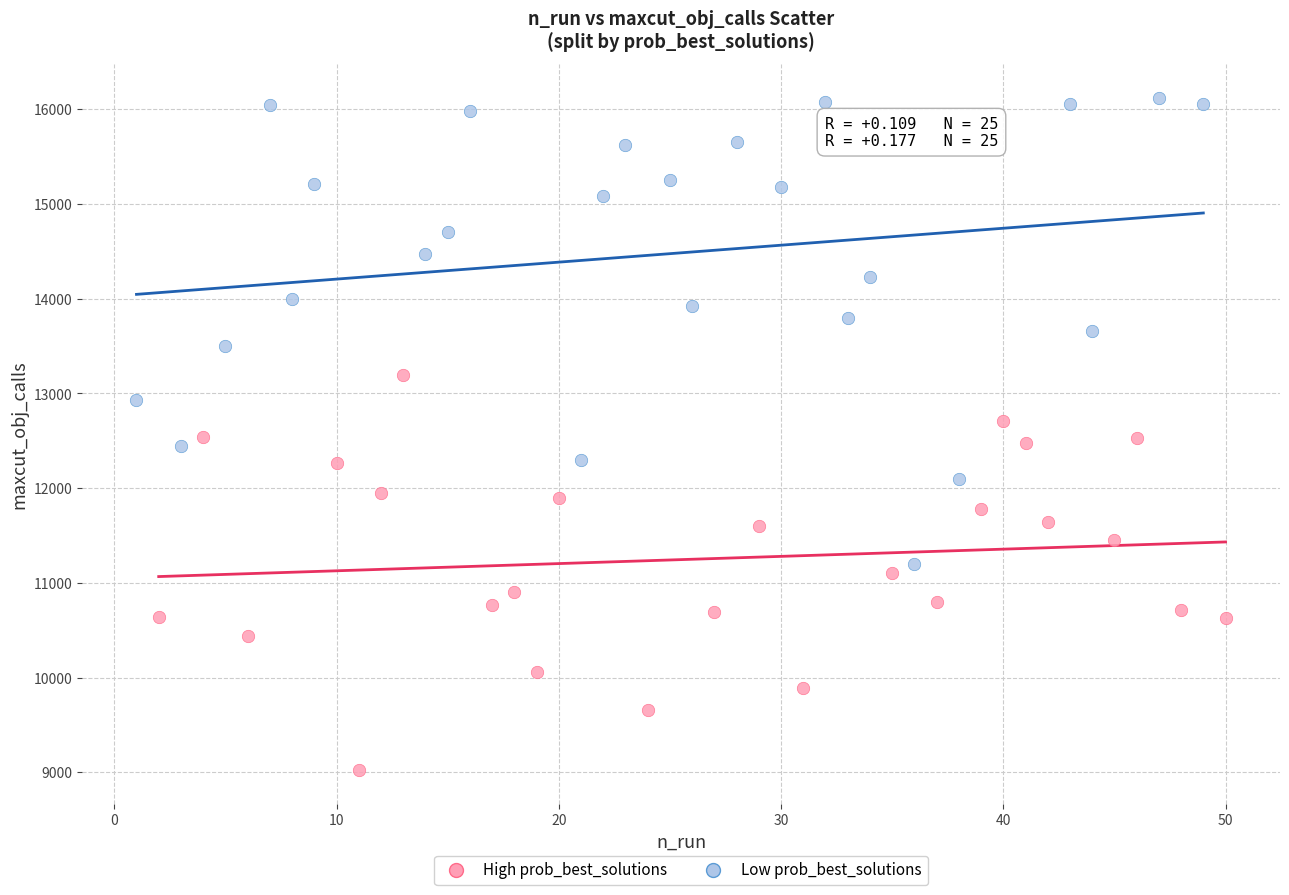

What are all the series names shown in the legend?

High prob_best_solutions, Low prob_best_solutions